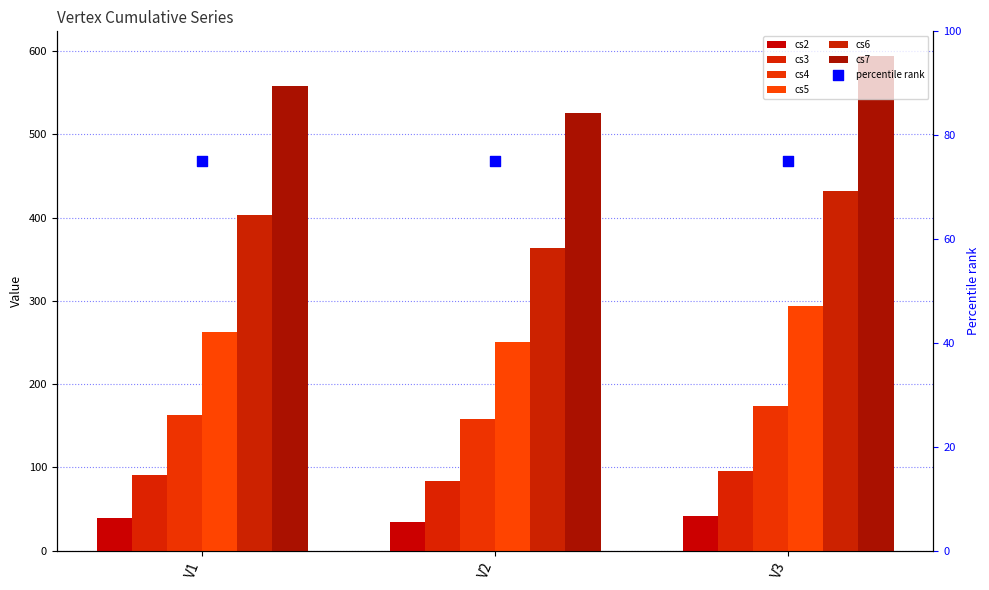

At how many categories does at least one series exceed 550?

2